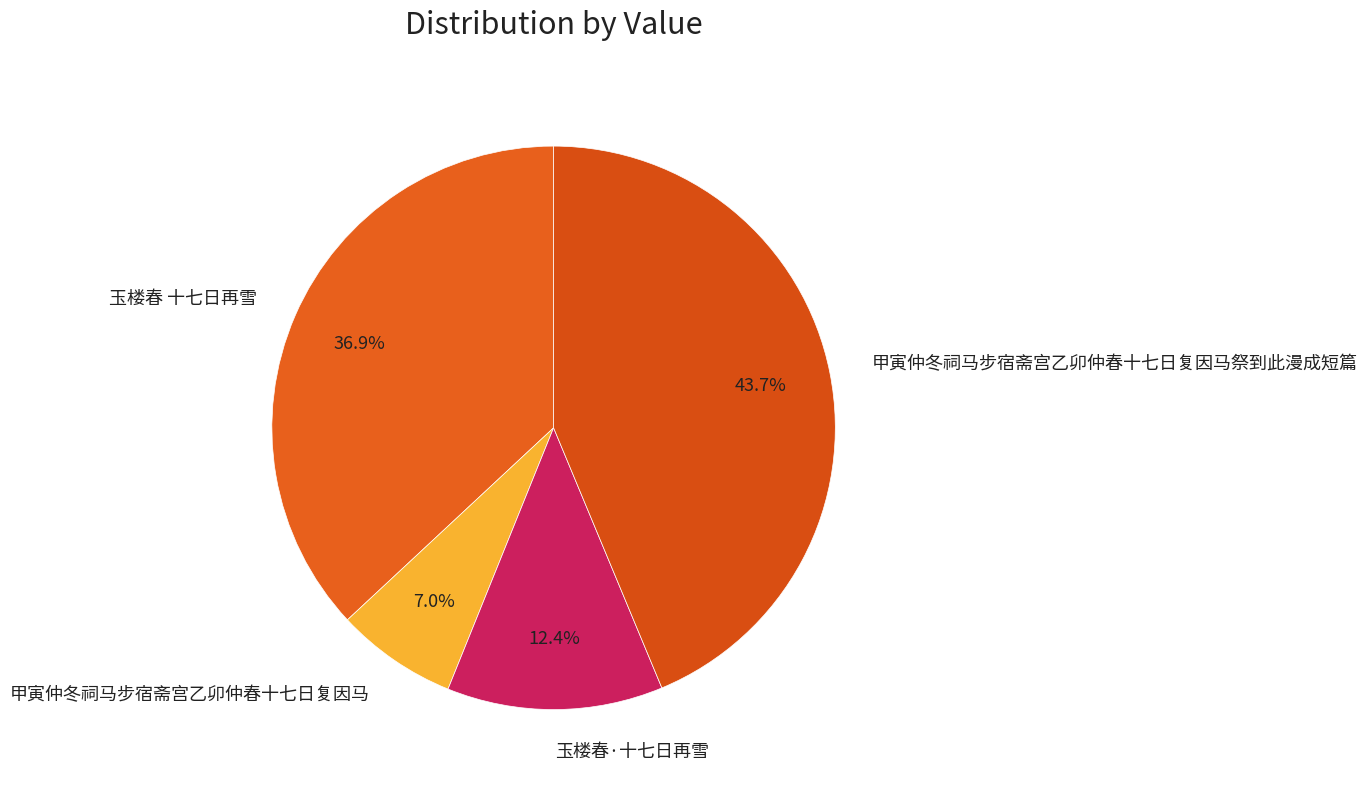

What is the ratio of the value at 甲寅仲冬祠马步宿斋宫乙卯仲春十七日复因马 to the value at 玉楼春 十七日再雪?

0.2